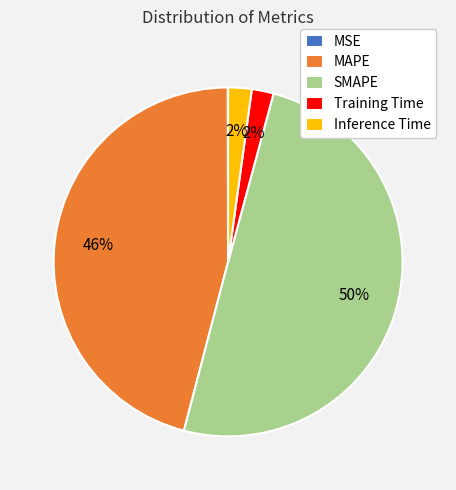

Does MAPE represent more than half of the total?

No